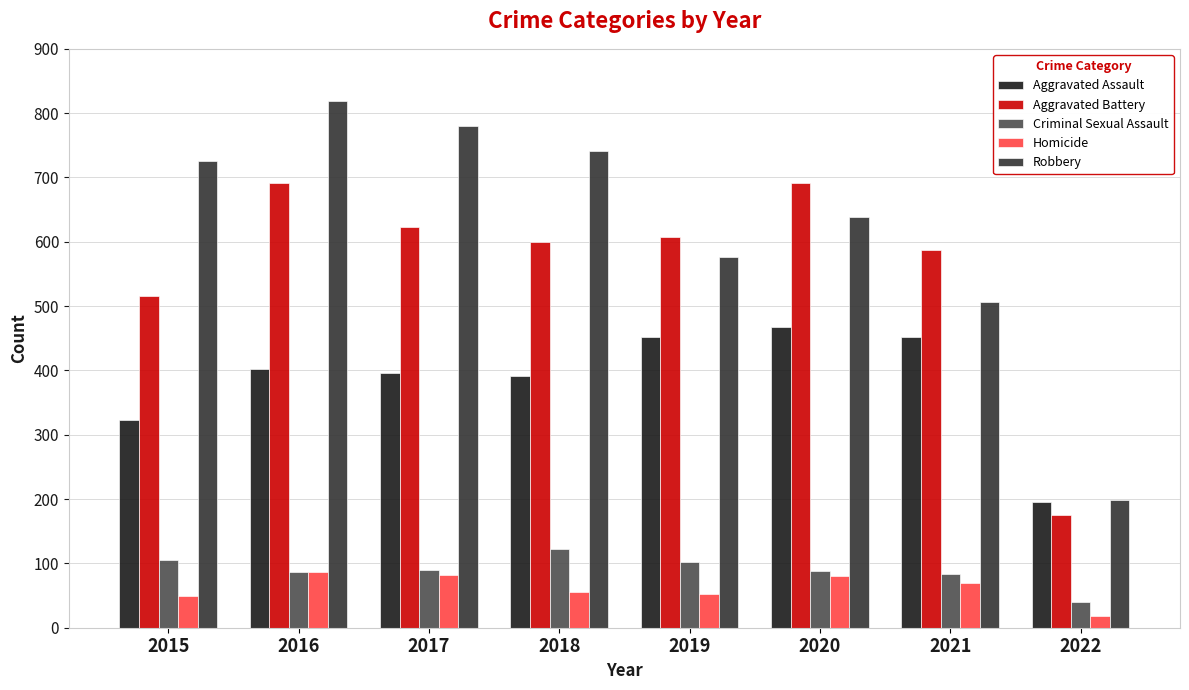

Rank the series by their maximum value, from highest to lowest.

Robbery, Aggravated Battery, Aggravated Assault, Criminal Sexual Assault, Homicide